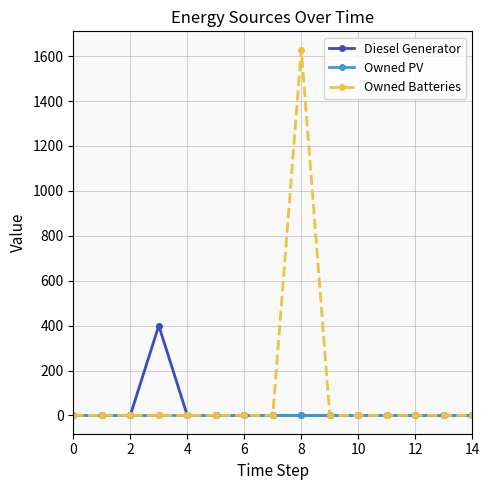

Which series has the largest total across all categories?

Owned Batteries